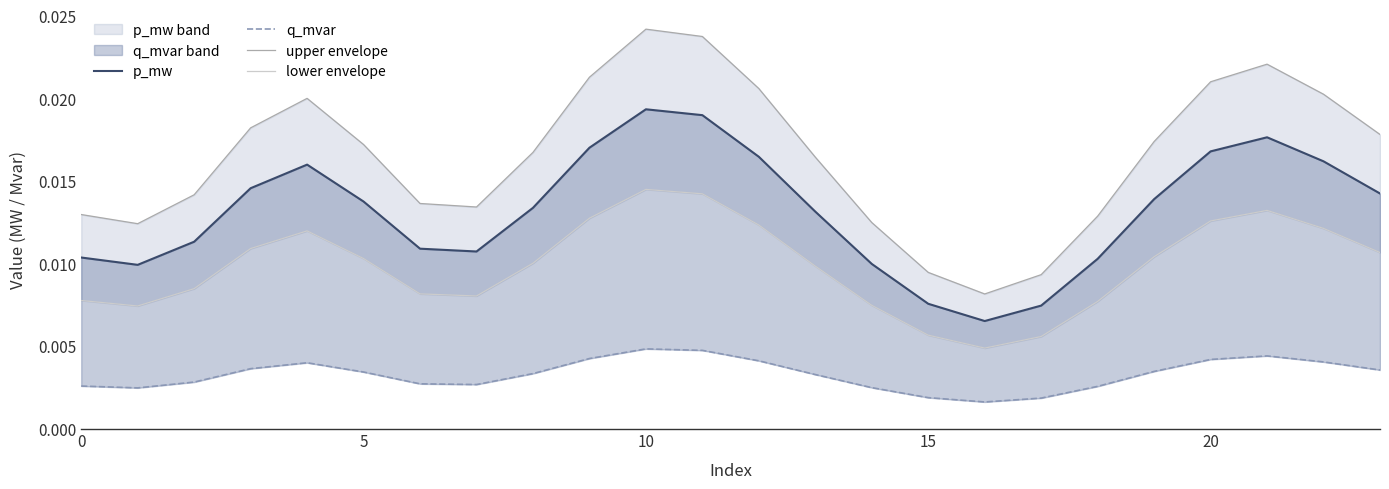

True or false: p_mw and upper envelope intersect in this chart.

False